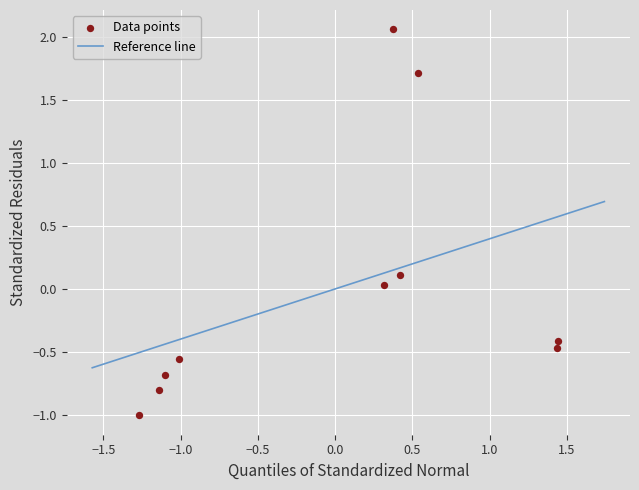

What is the range of Y values (max minus min)?

3.1